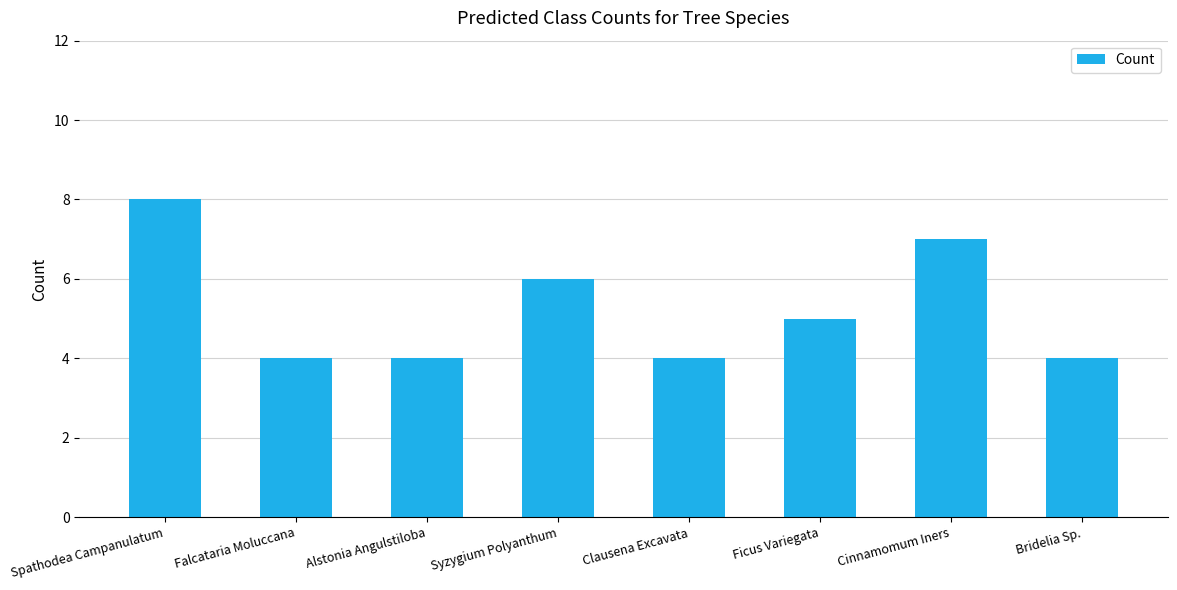

What is the value of the 5th bar from the left?

4